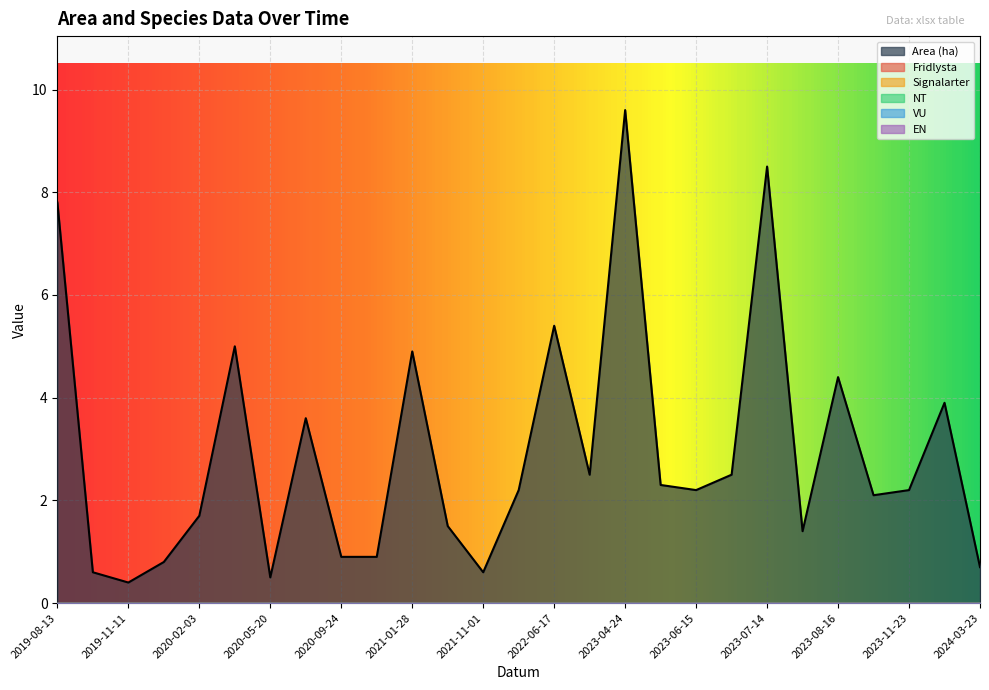

What is the spread (max minus min) of values at 2022-10-10?

2.5